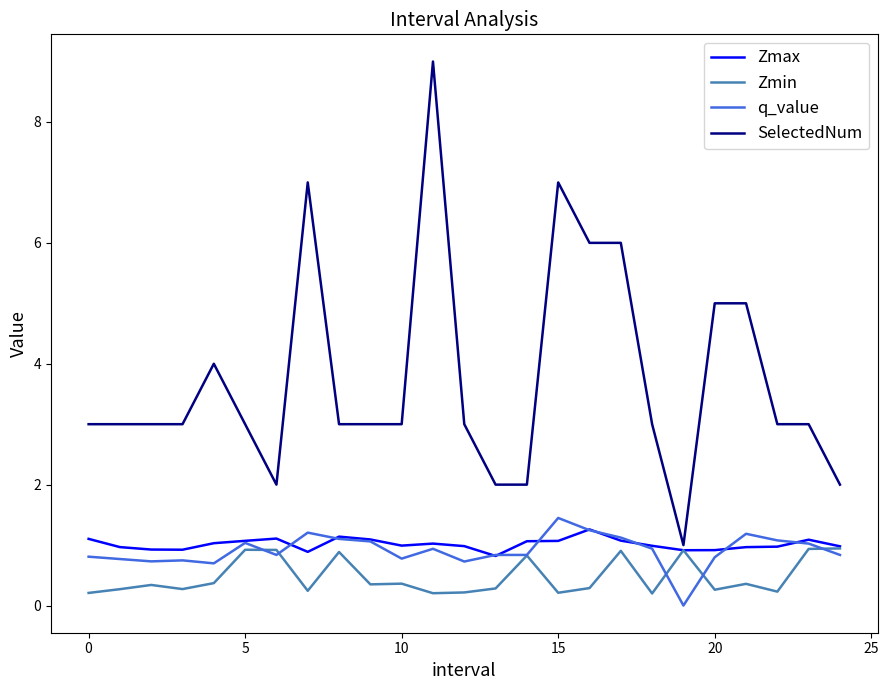

List the series in order of their peak value, highest first.

SelectedNum, q_value, Zmax, Zmin